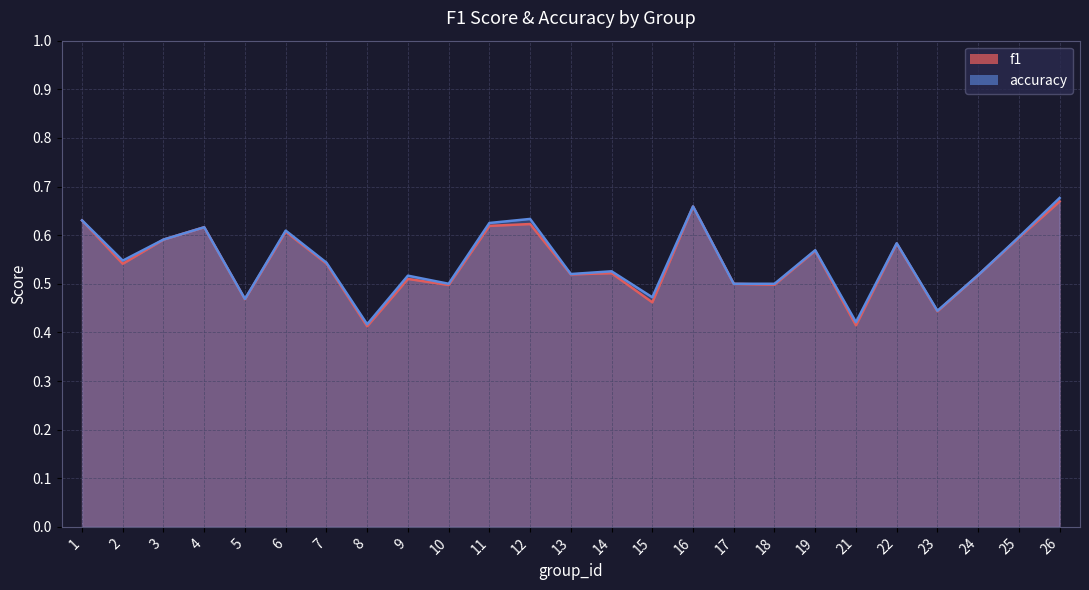

What is the lowest value of the accuracy series?

0.4